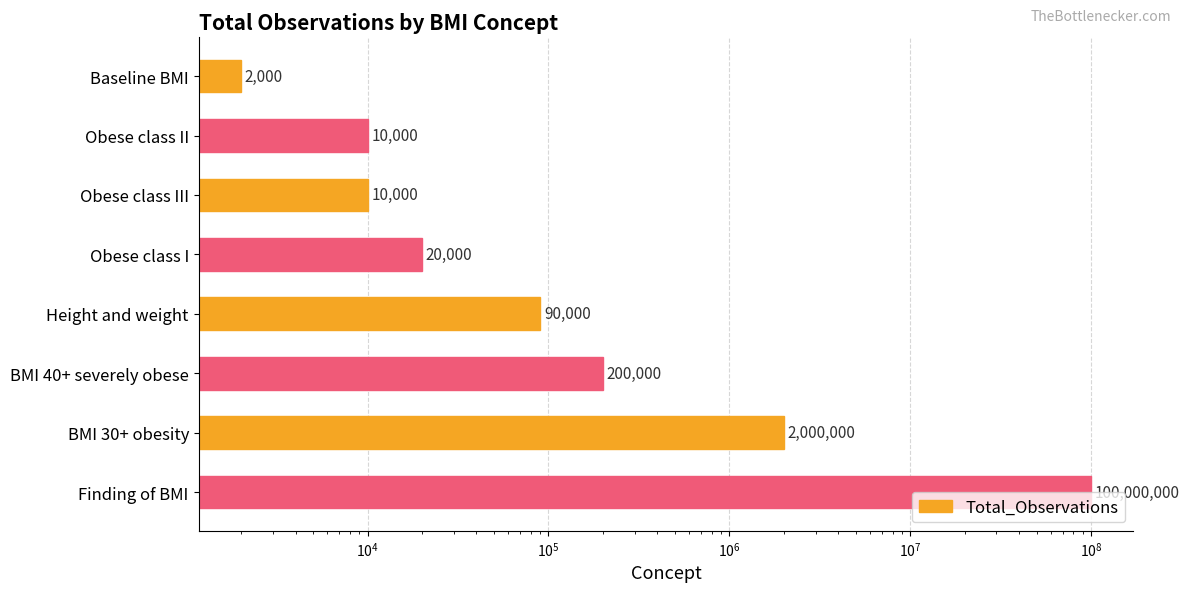

Which has a higher value, Baseline BMI or Obese class I?

Obese class I